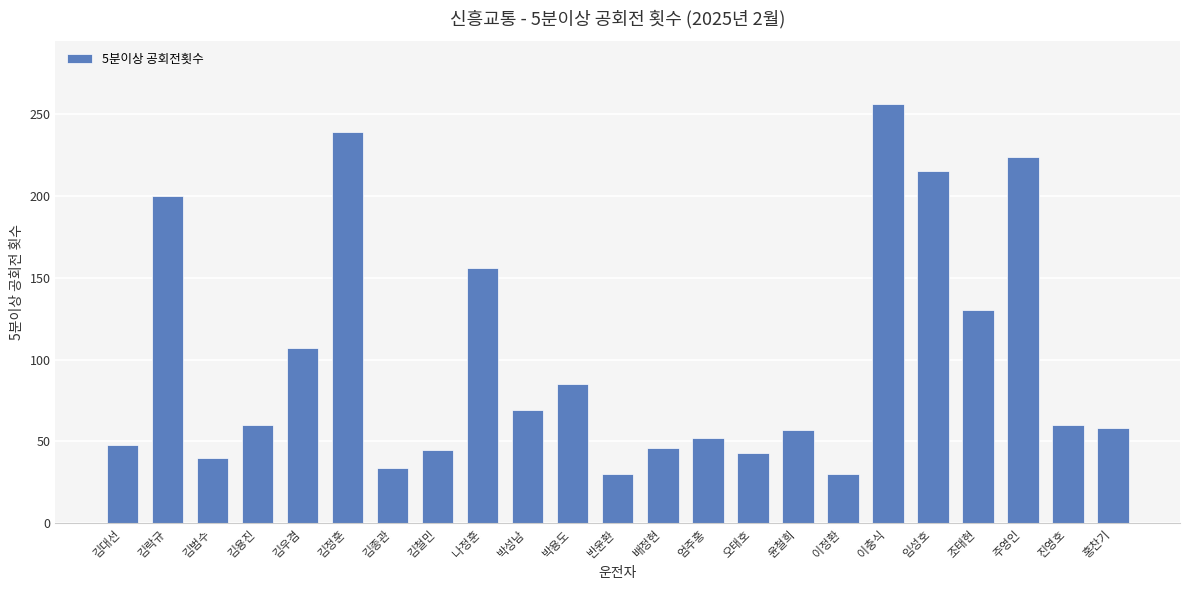

What is the label of the 18th bar from the left?

이충식